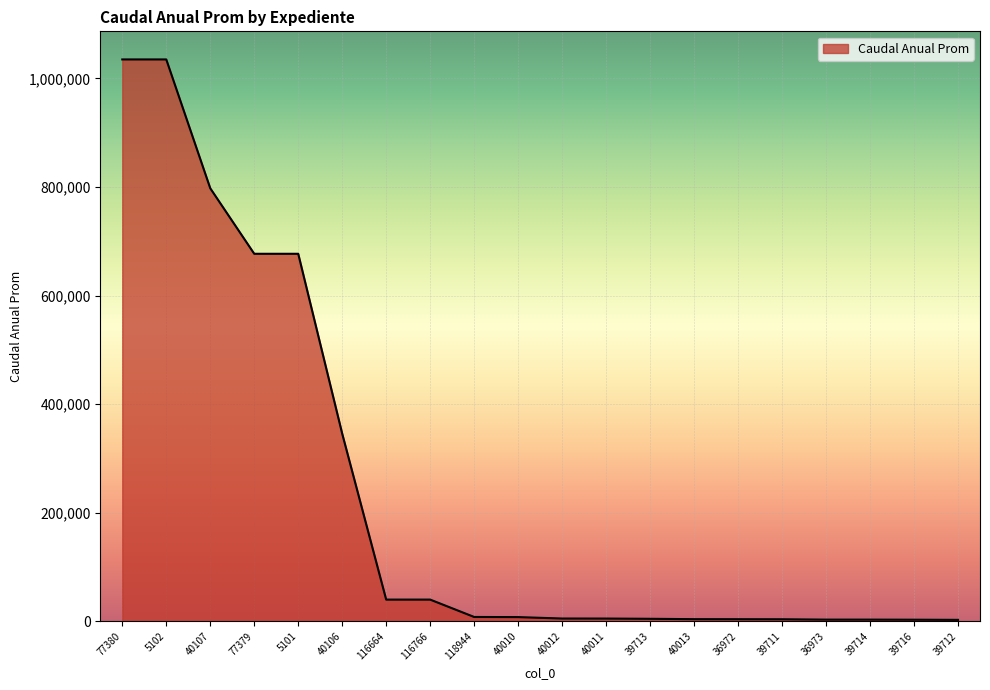

The value at 40106 is 168039.0. True or false?

False